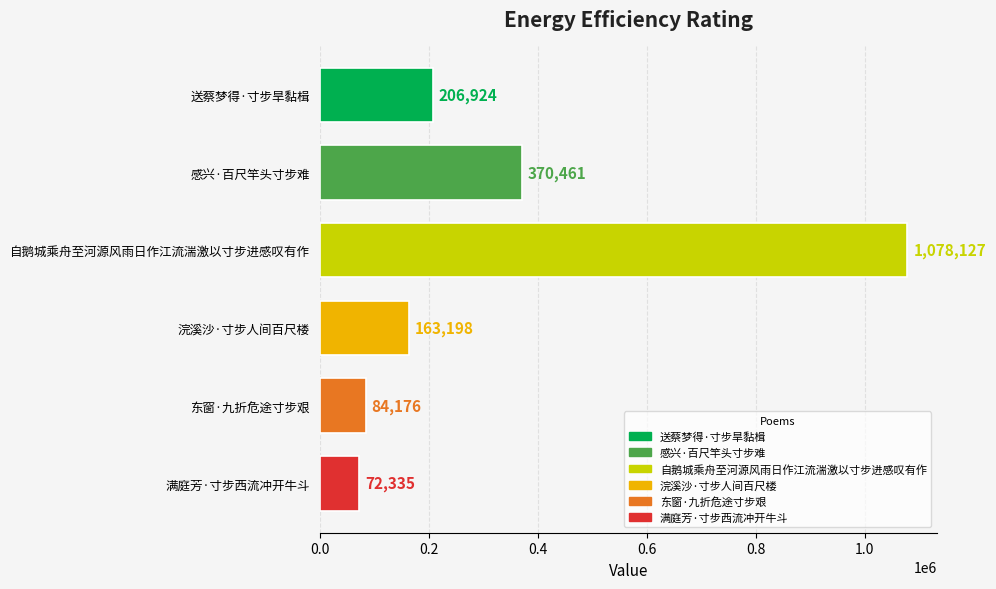

Where is the data nearest to the value 575231?

感兴·百尺竿头寸步难